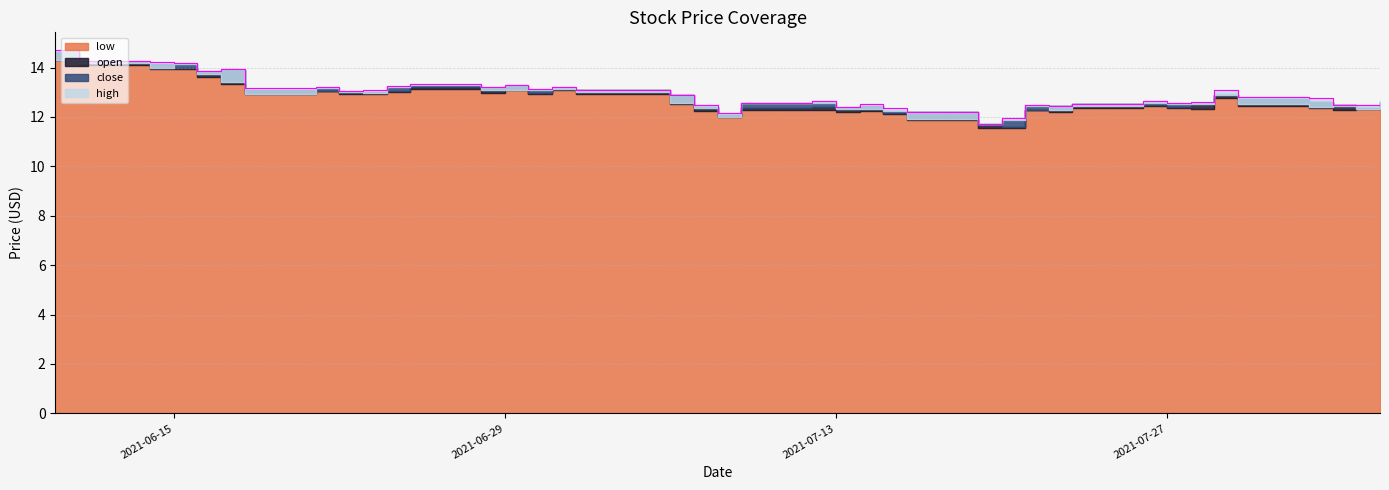

List the series in order of their peak value, highest first.

high, open, low, close